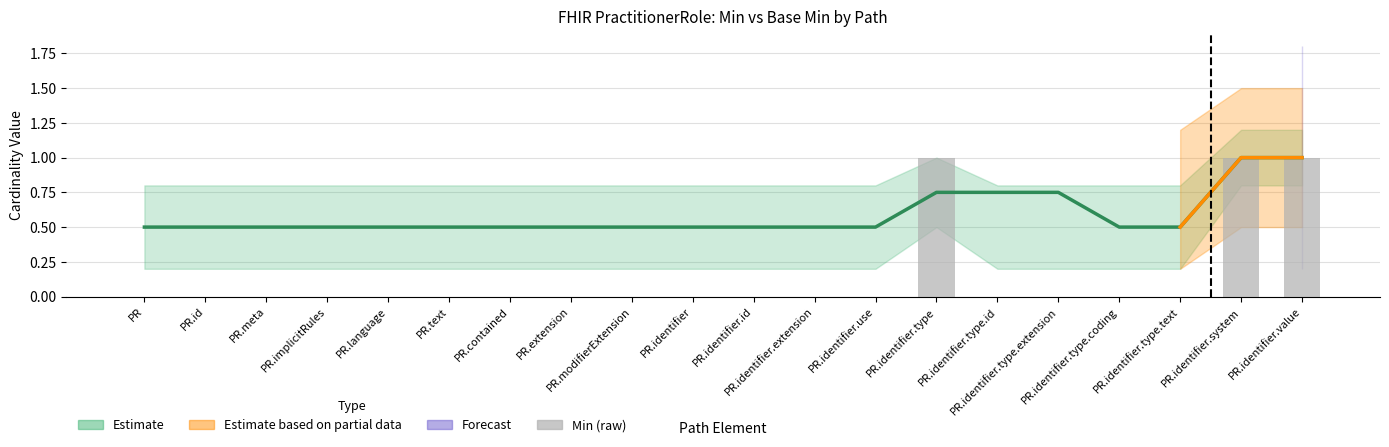

The chart shows a value of 1 at PR.identifier.type. True or false?

False